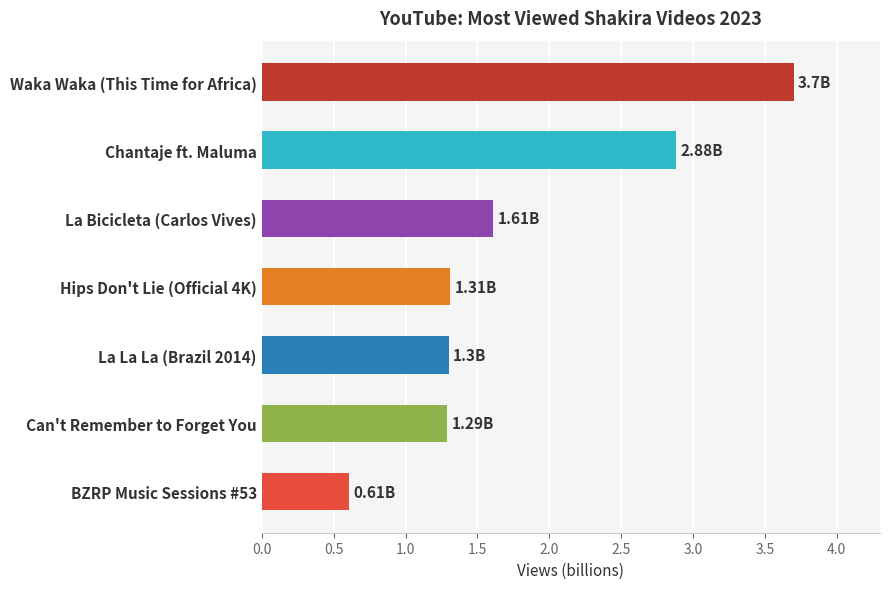

How many series are shown in this chart?

1